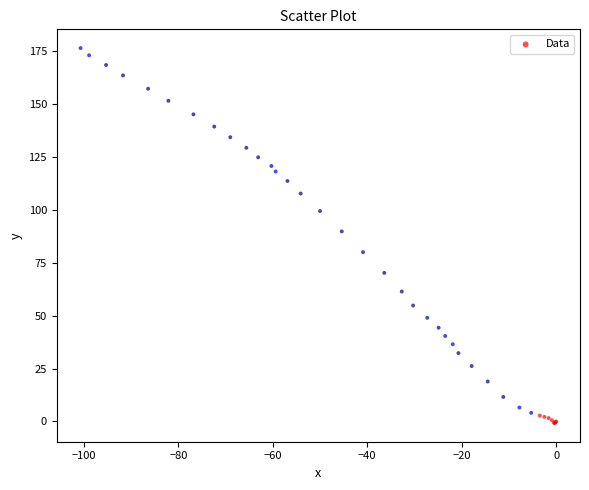

What Y value in the scatter plot is closest to 87?

89.8